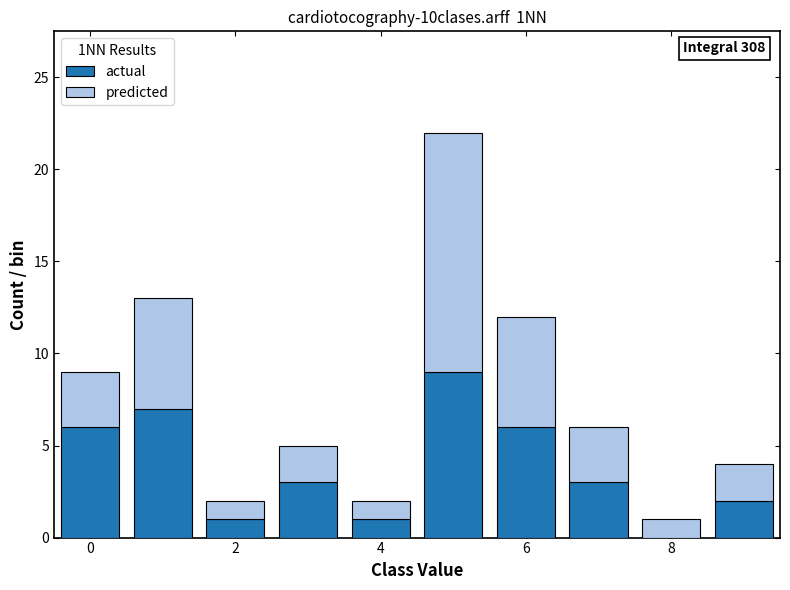

Which range on the x-axis has the tallest stacked bar (by total height)?

4.5 to 5.5